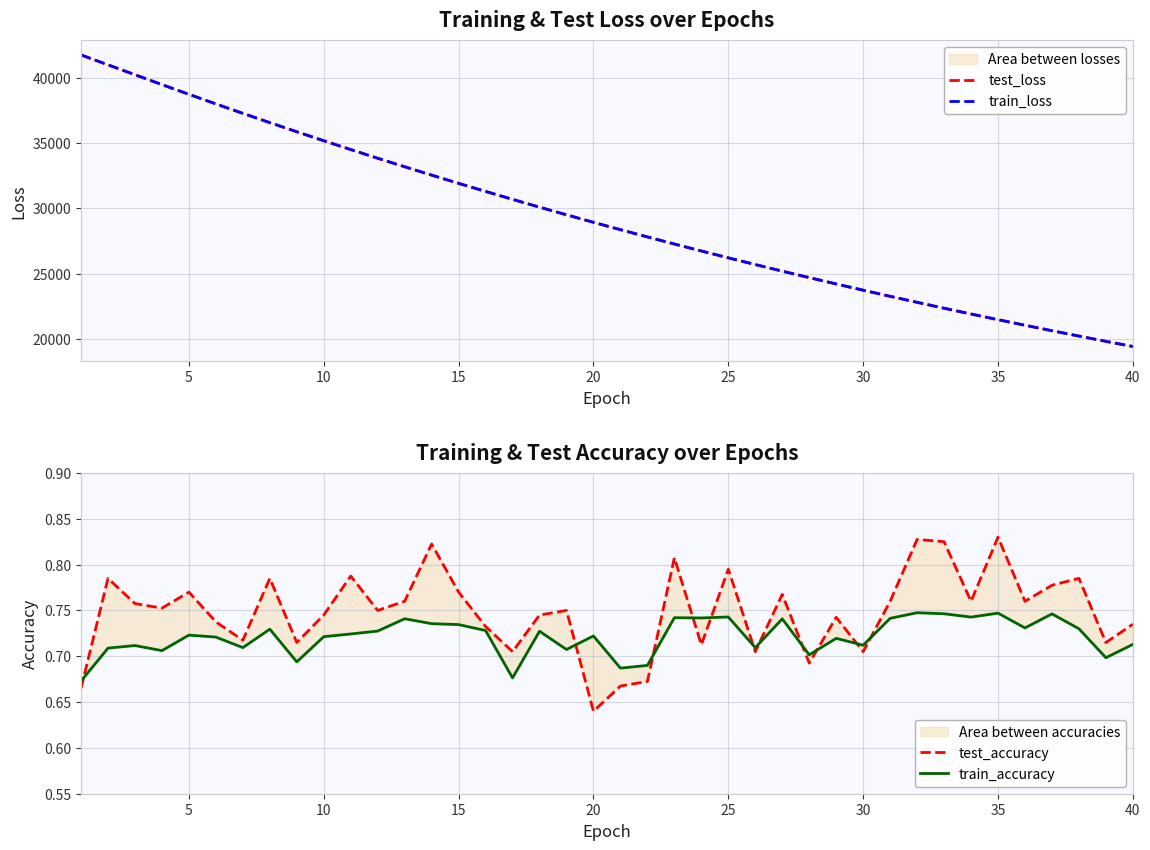

How many lines are shown in the chart?

4